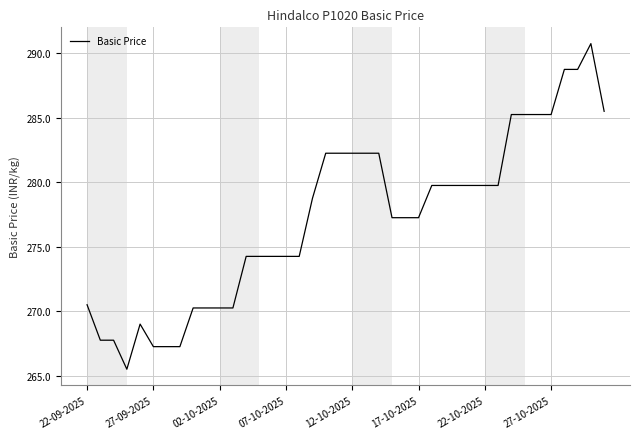

What is the maximum value shown in the chart?

290.8